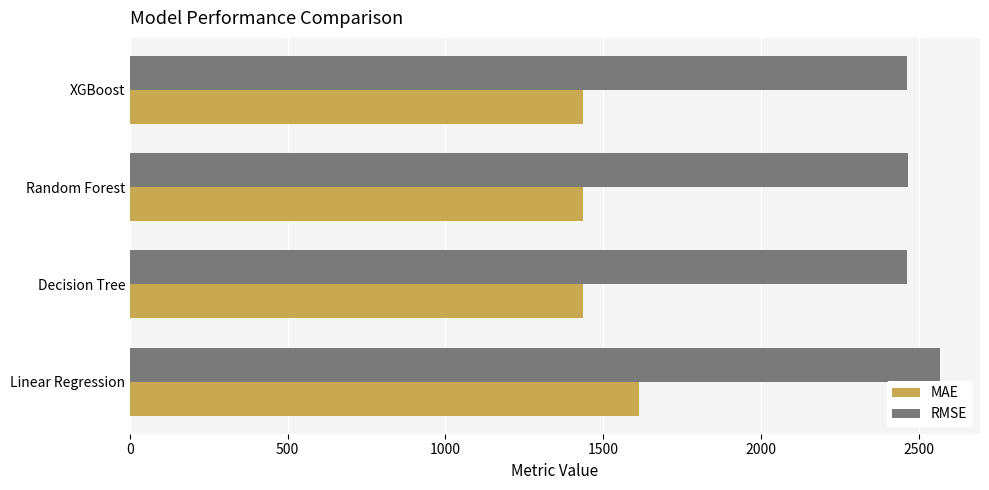

True or false: MAE has a value of 1436.6 at XGBoost.

True